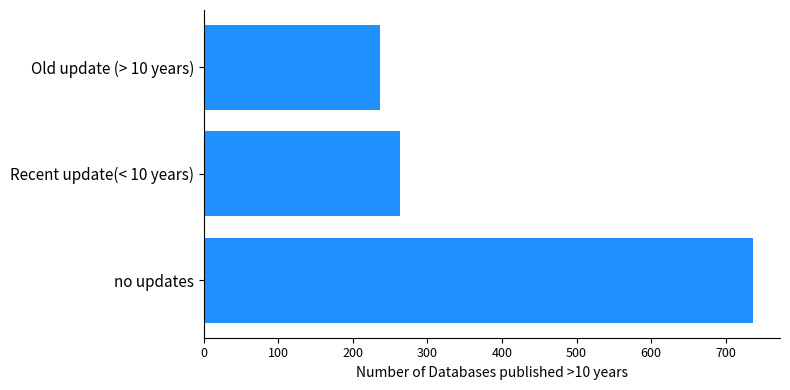

What is the difference between the maximum and second lowest values?

473